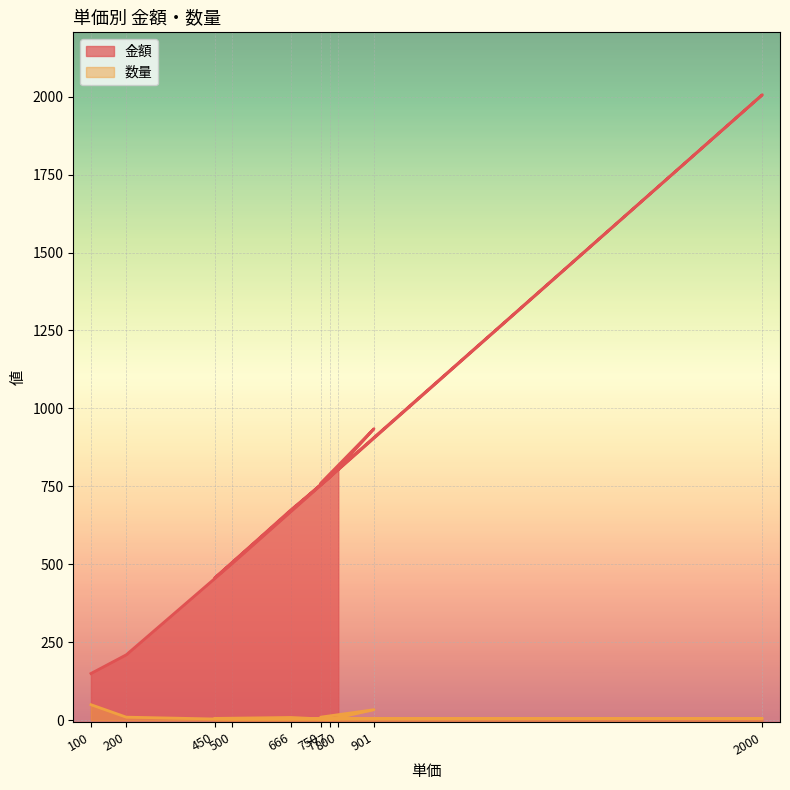

Rank the series at 450 from highest to lowest value.

金額, 数量